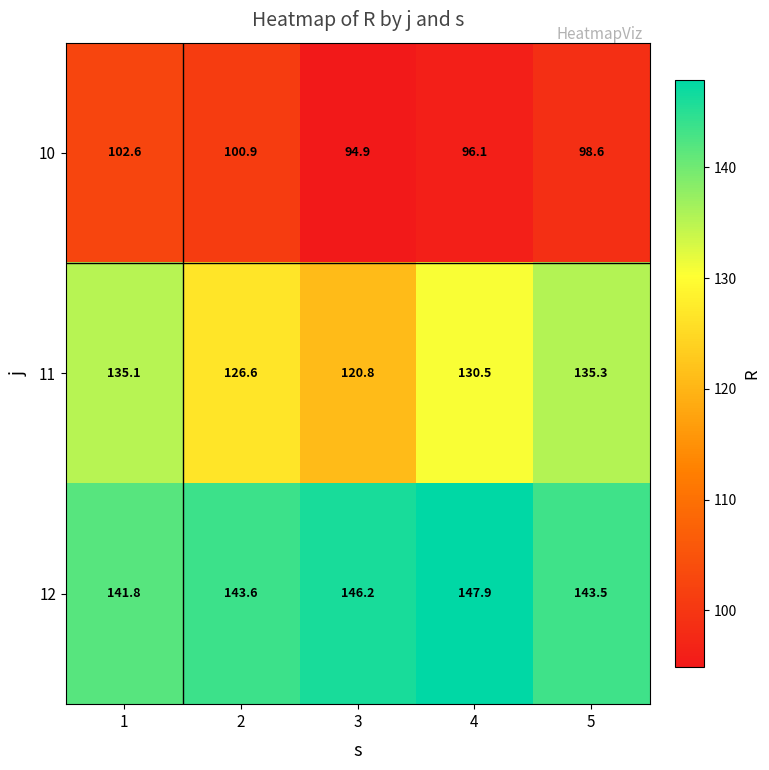

Which series has the largest total across all categories?

12